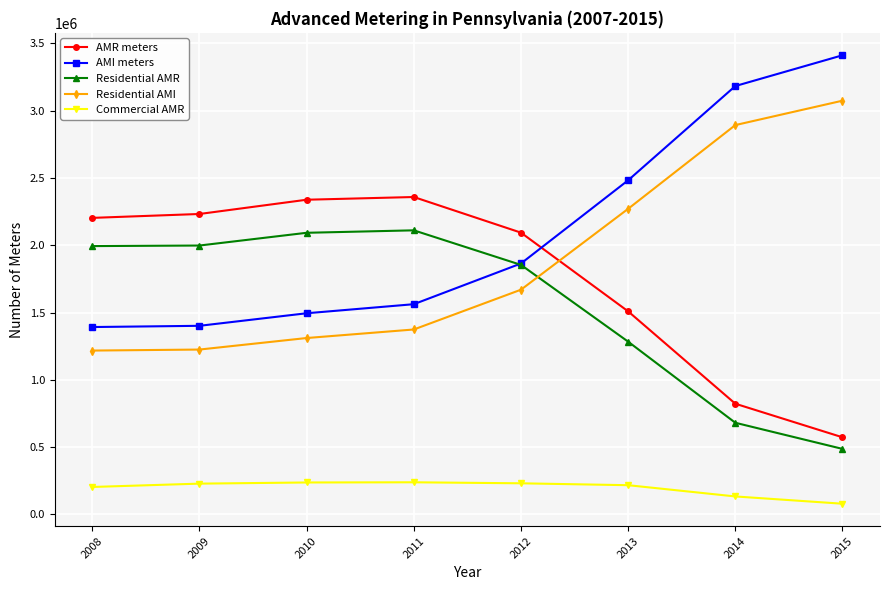

What is the lowest value of the Residential AMI series?

1217574